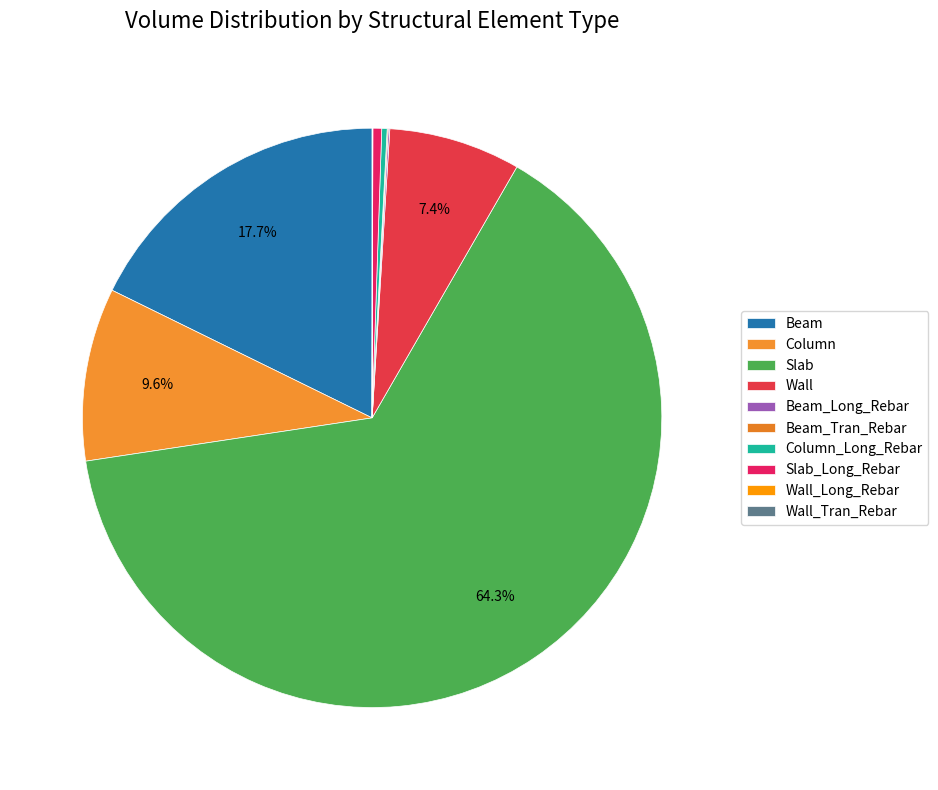

True or false: Column accounts for 1% of the total.

False